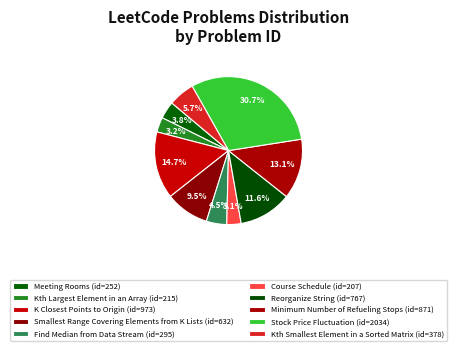

Does Minimum Number of Refueling Stops represent more than half of the total?

No